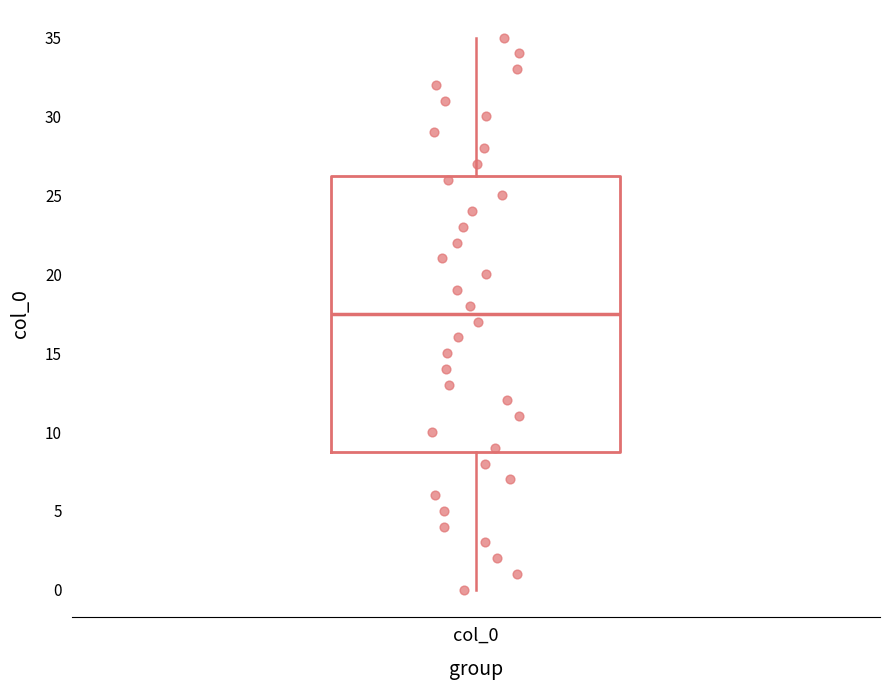

Where does the upper whisker of the box for col_0 end on the y-axis? The values are not printed on the chart, so give them approximately, as read against the axis.

35.0